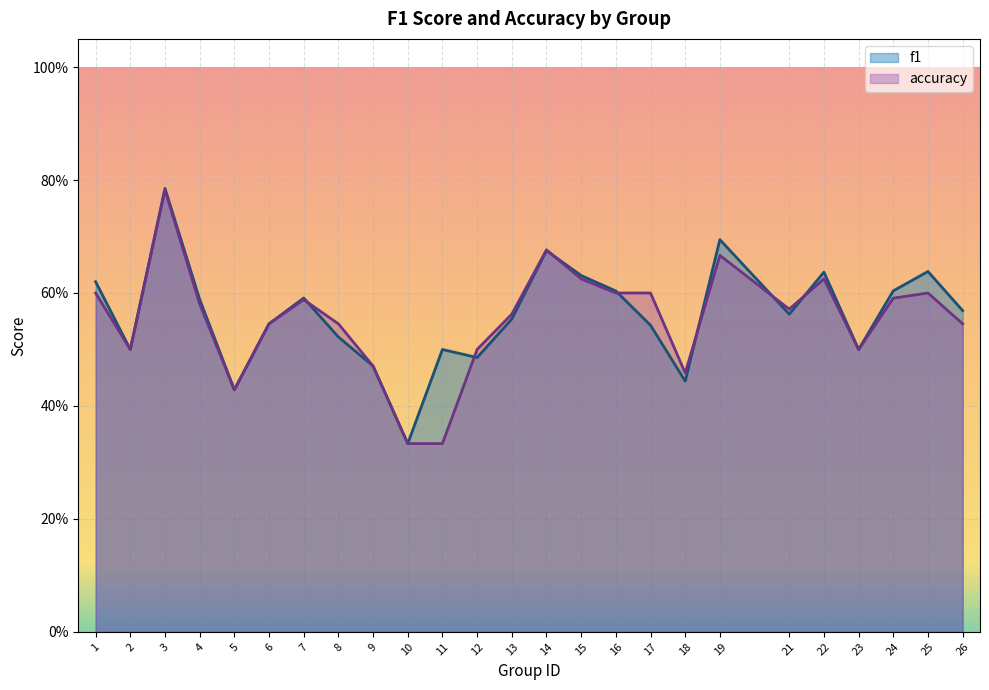

Where is f1 nearest to the value 0?

10